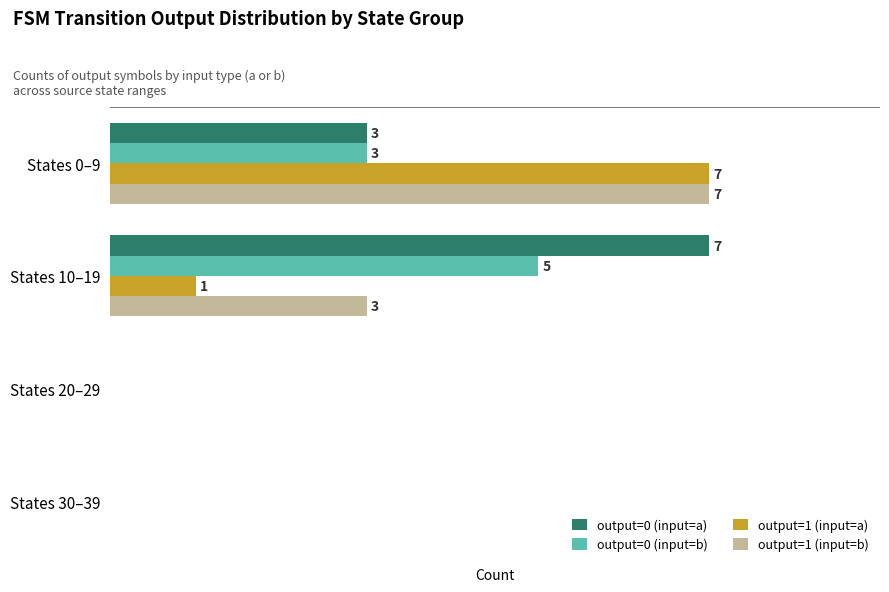

Is the value of output=1 (input=a) at States 0–9 greater than the value of output=0 (input=b) at States 0–9?

Yes